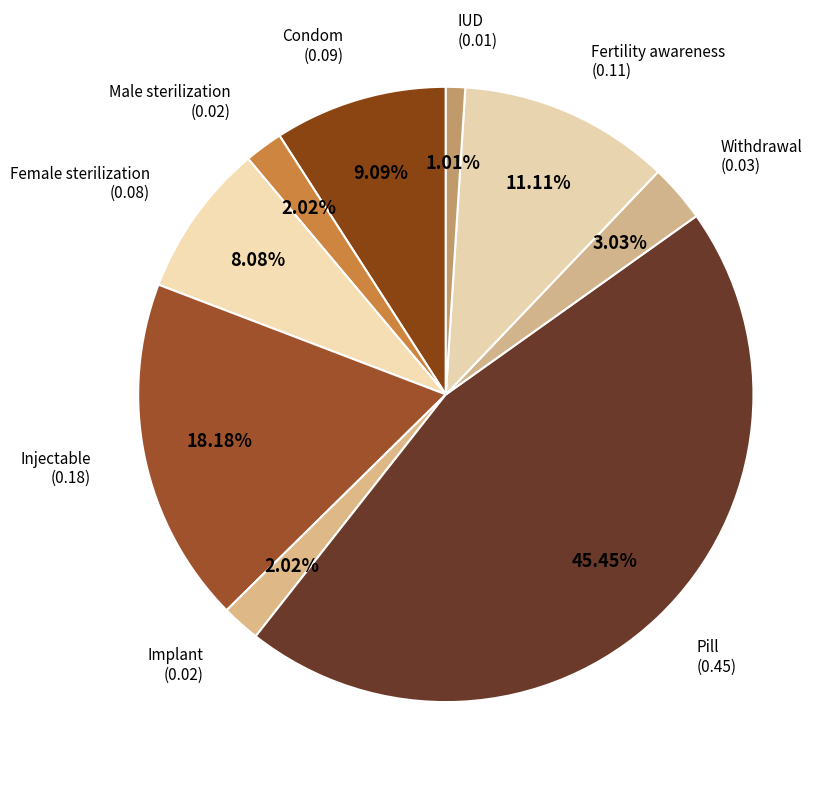

To the nearest percent, what is the difference between the largest and smallest slice percentages?

44%